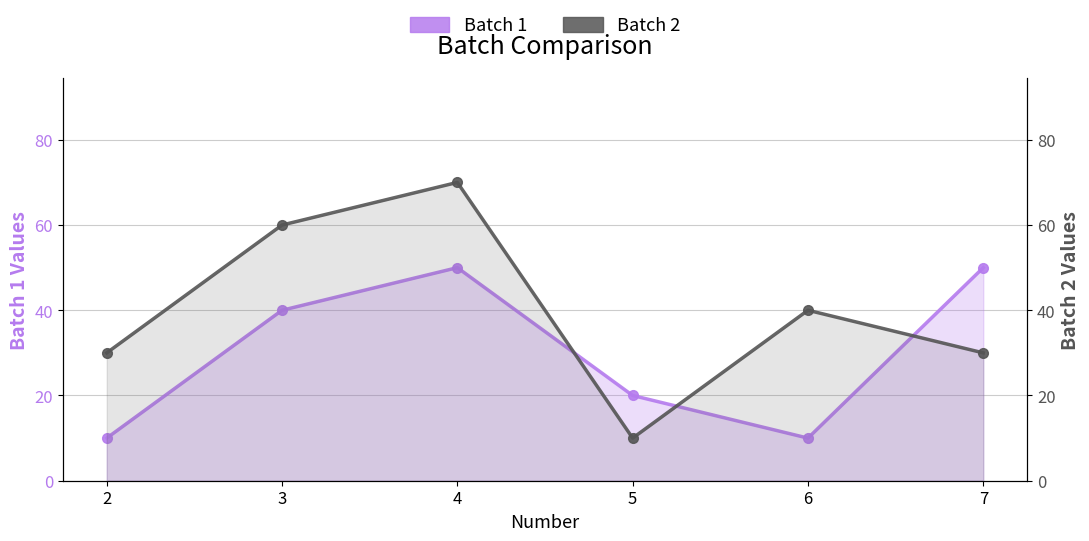

How many Batch 1 values are between 10 and 50?

6